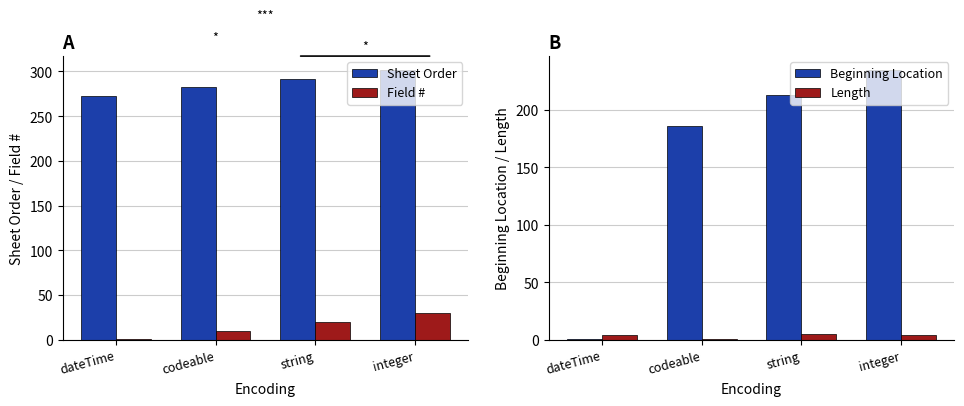

Are the bars horizontal?

No